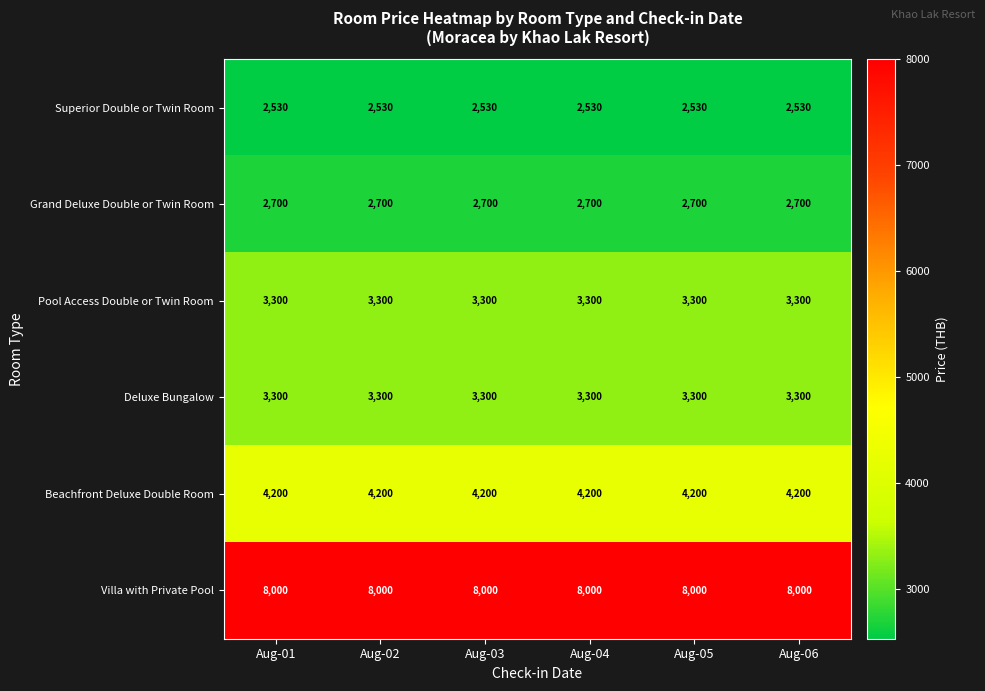

At how many categories does at least one series exceed 3405?

6